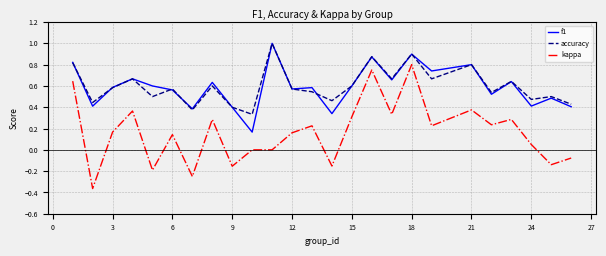

True or false: kappa and accuracy intersect in this chart.

False